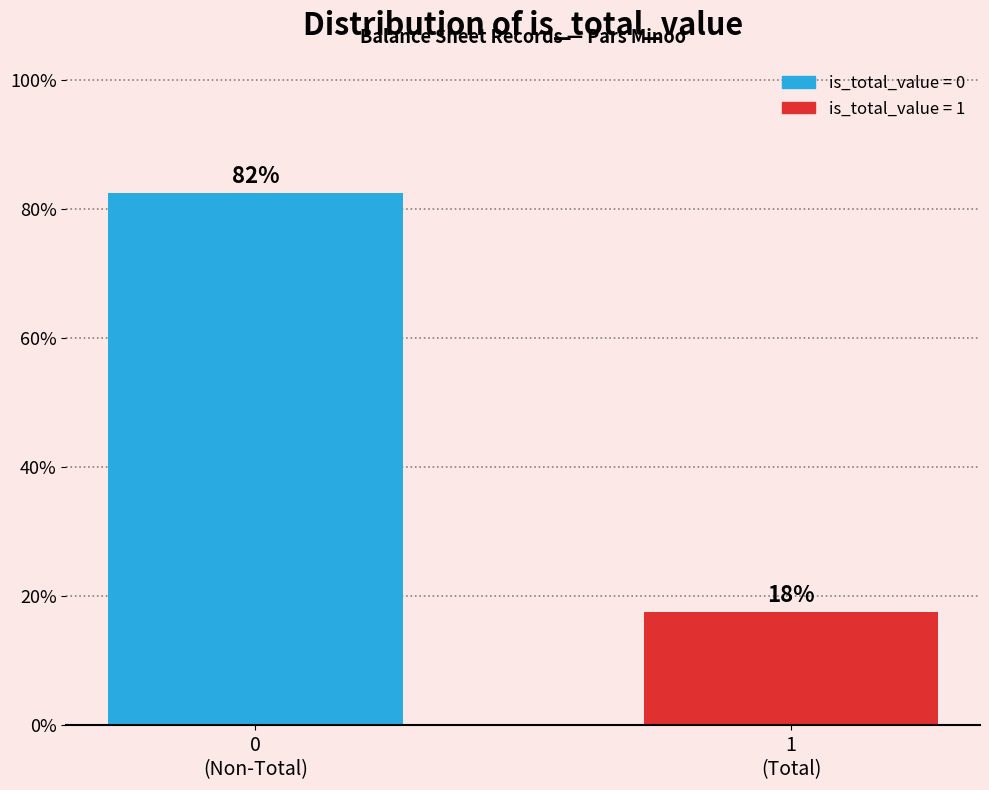

How many bars are there in total?

2